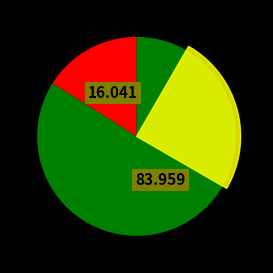

To the nearest percent, what percentage of the pie is Local?

84%